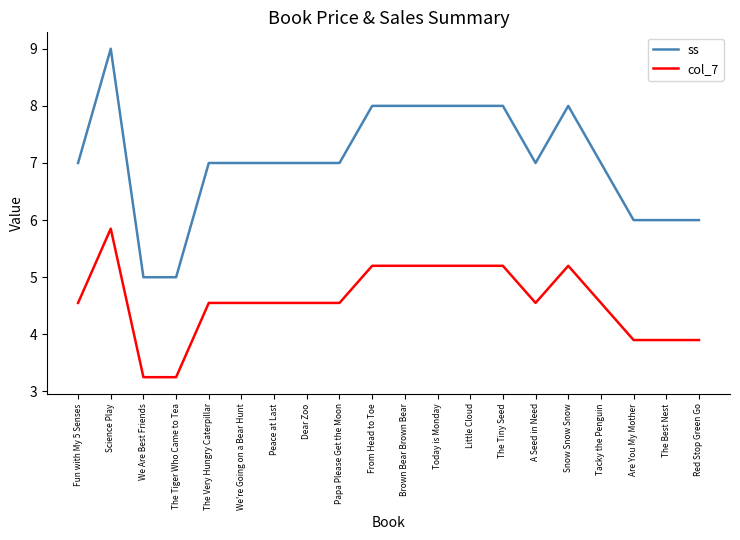

How many ss values are between 7 and 8?

14